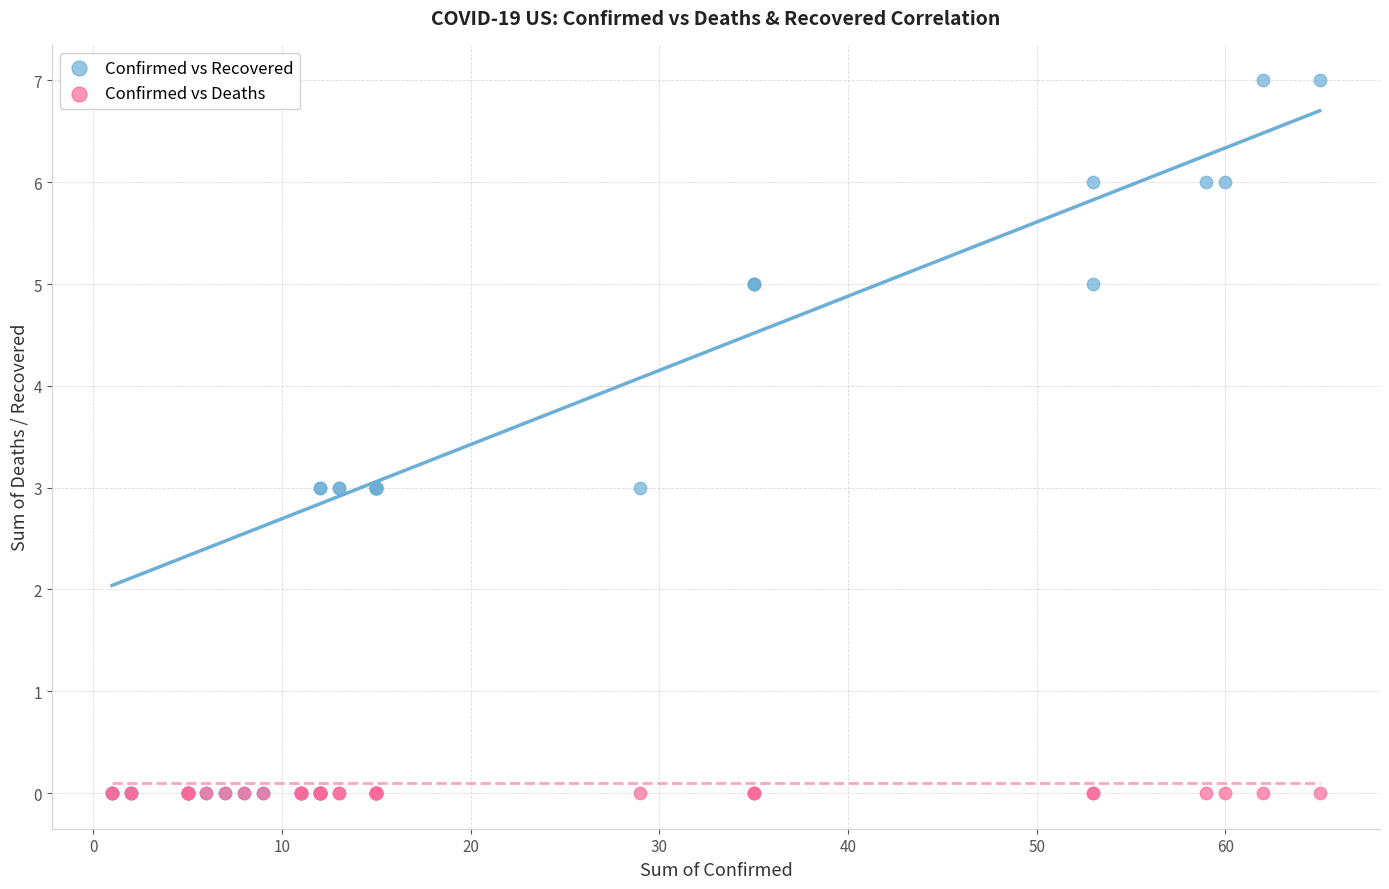

What are all the series names shown in the legend?

Confirmed vs Recovered, Confirmed vs Deaths